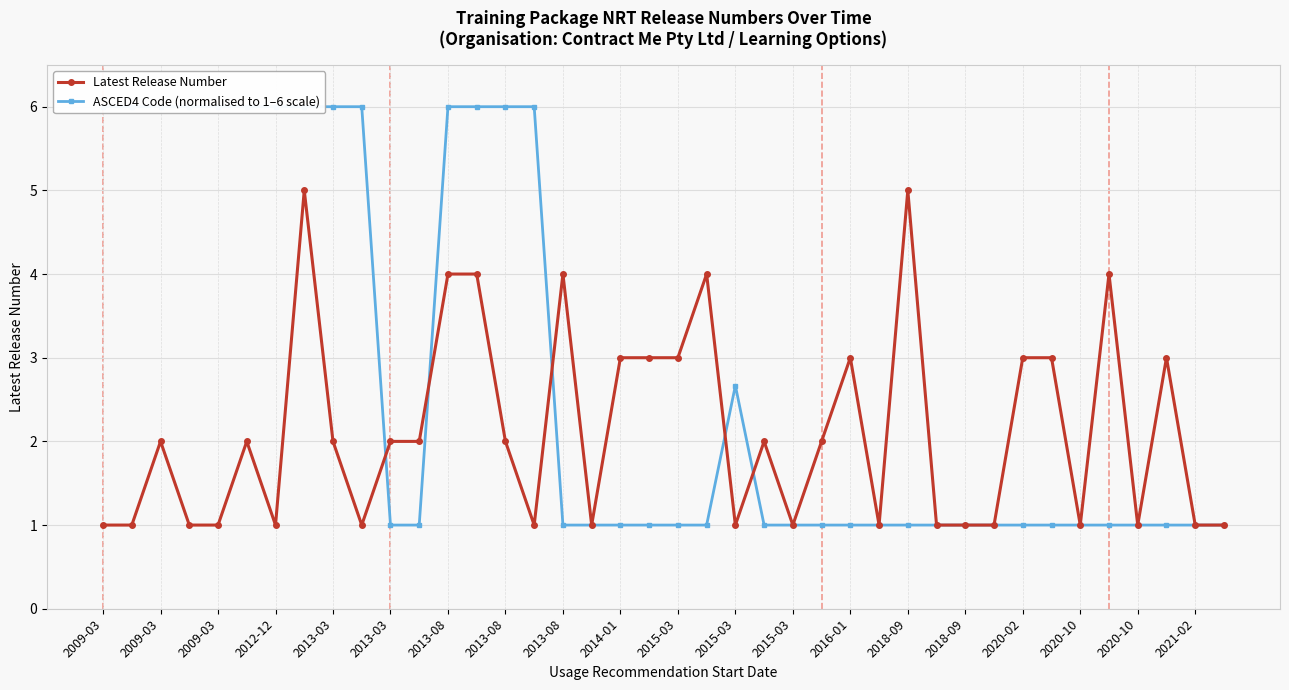

After their last crossing, which series has the higher values: ASCED4 Code (normalised to 1–6 scale) or Latest Release Number?

Latest Release Number